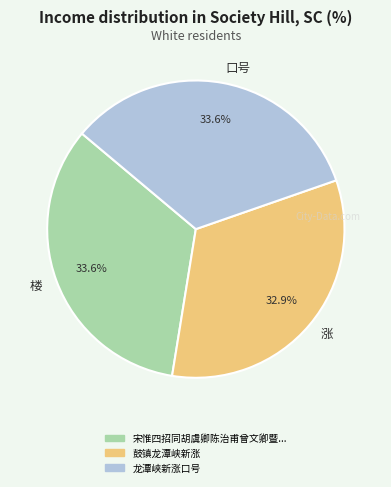

Between 口号 and 涨, which is larger?

口号